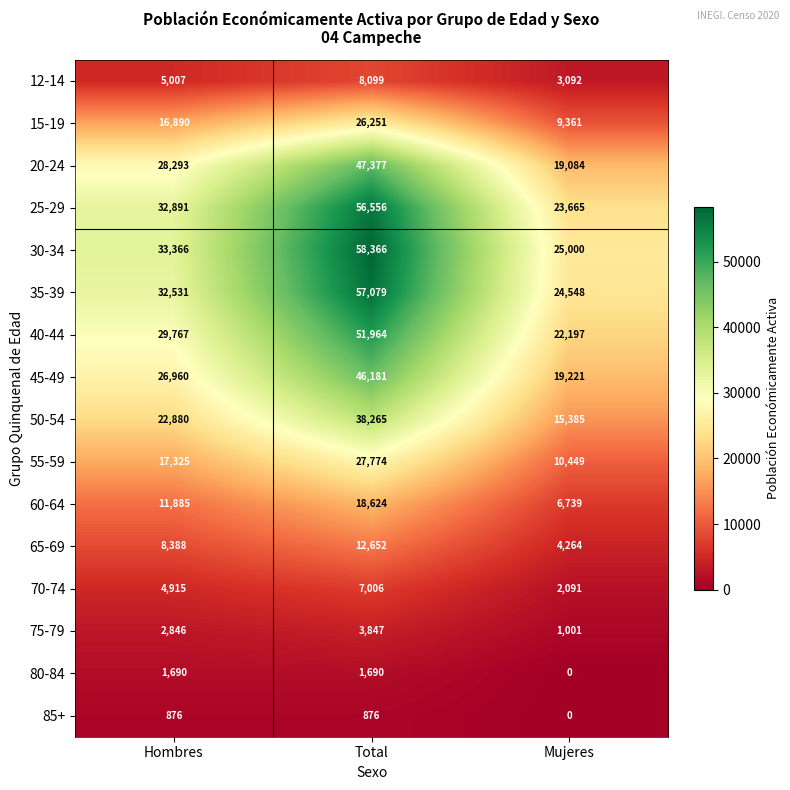

Is it true that 75-79 equals 1001 at Mujeres?

True